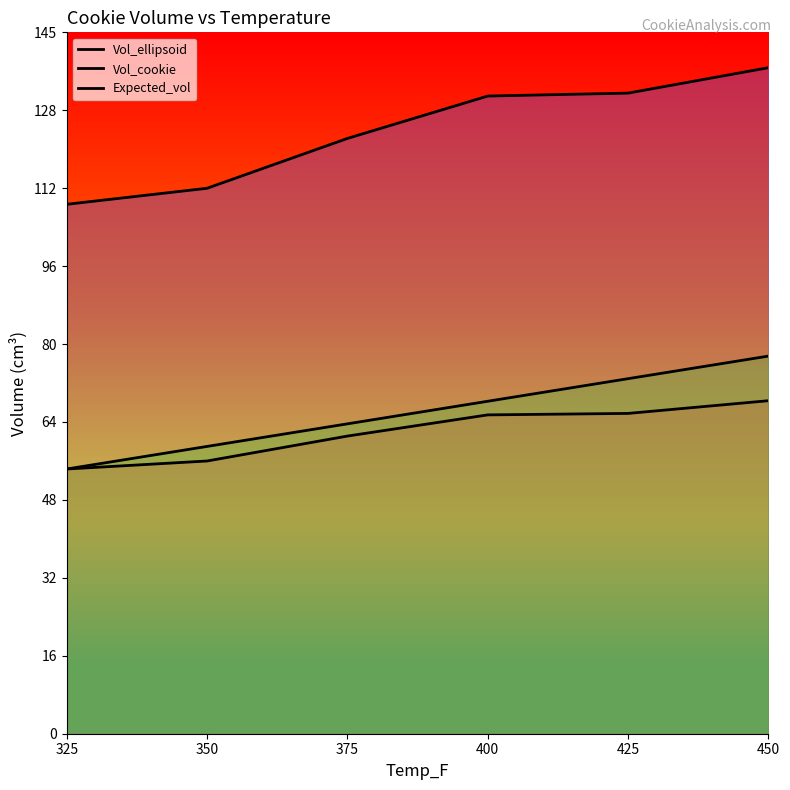

Reading left to right, list all the values displayed in this chart.

Vol_ellipsoid: 109.4	112.8	123.1	131.8	132.4	137.7
Vol_cookie: 54.7	56.4	61.5	65.9	66.2	68.8
Expected_vol: 54.7	59.4	64.1	68.7	73.4	78.1